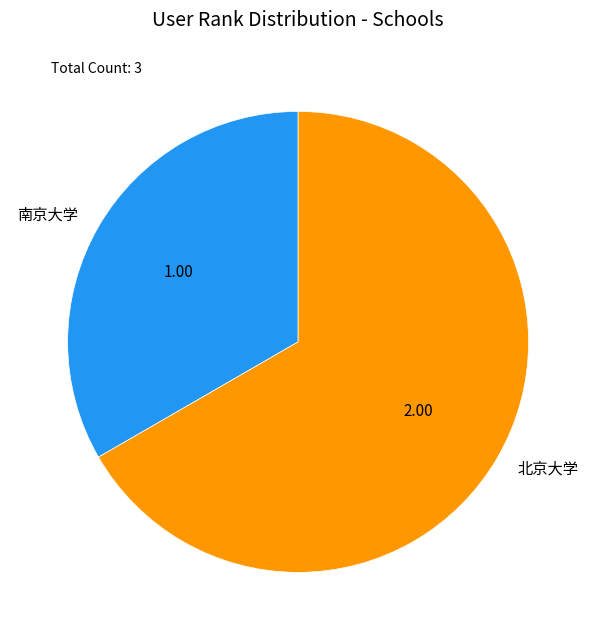

Rank the categories by value from highest to lowest.

北京大学, 南京大学